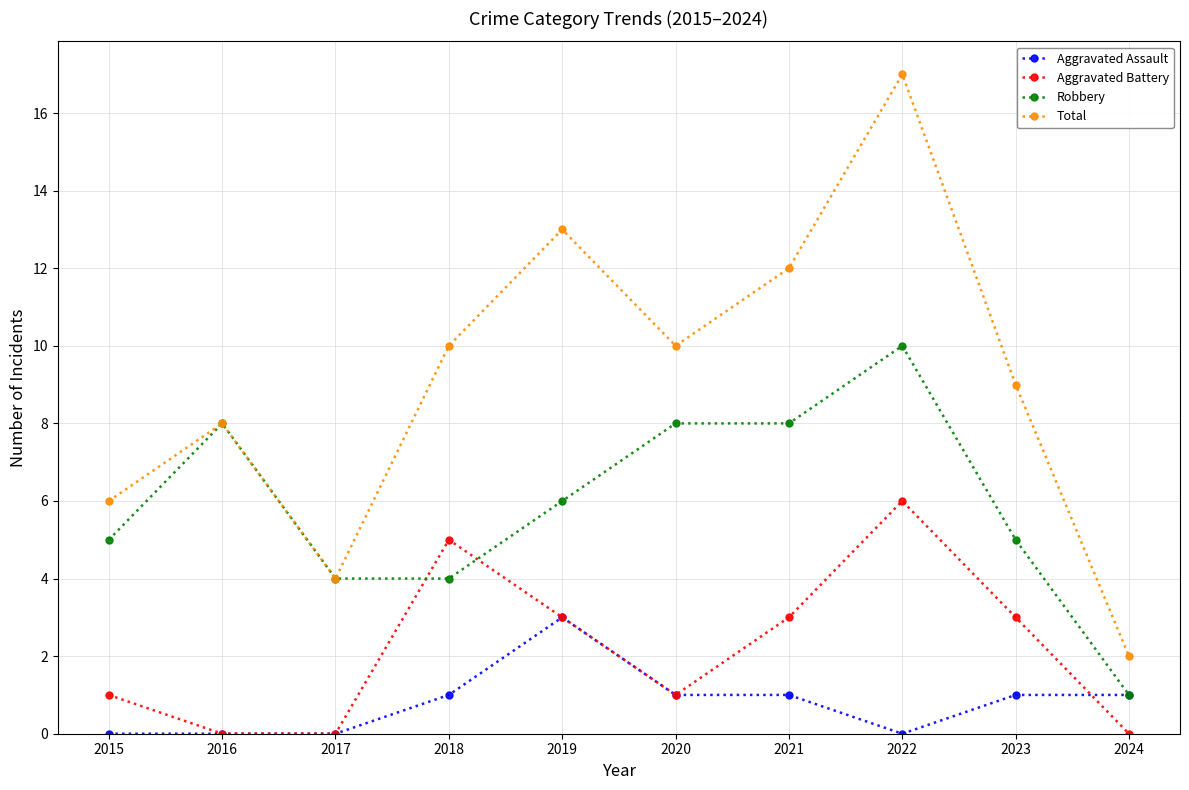

What is the value of the Robbery point at the 10th from the left?

1